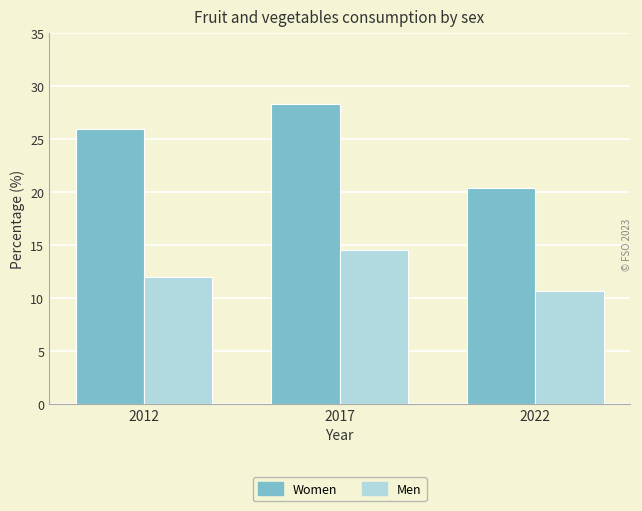

Which series changed the most between 2017 and 2022?

Women